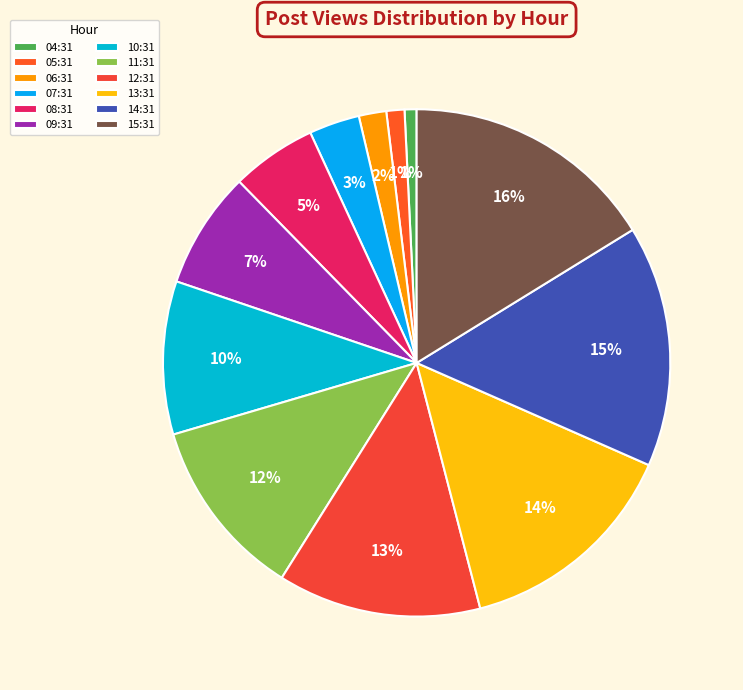

Which category has the smallest portion of the pie?

04:31